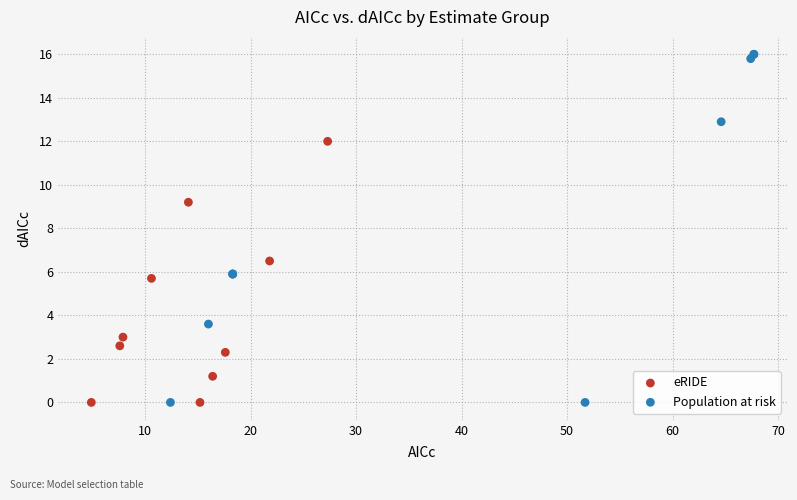

Which series has the widest spread of Y values?

Population at risk